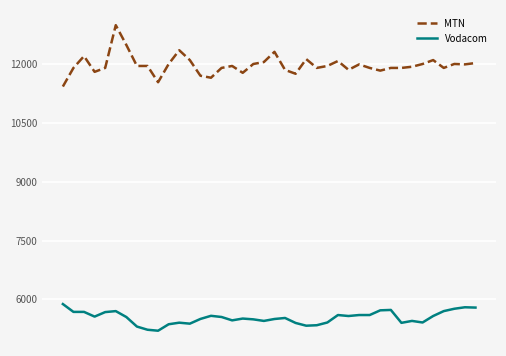

What is the difference between the maximum and minimum values in the MTN series?

1565